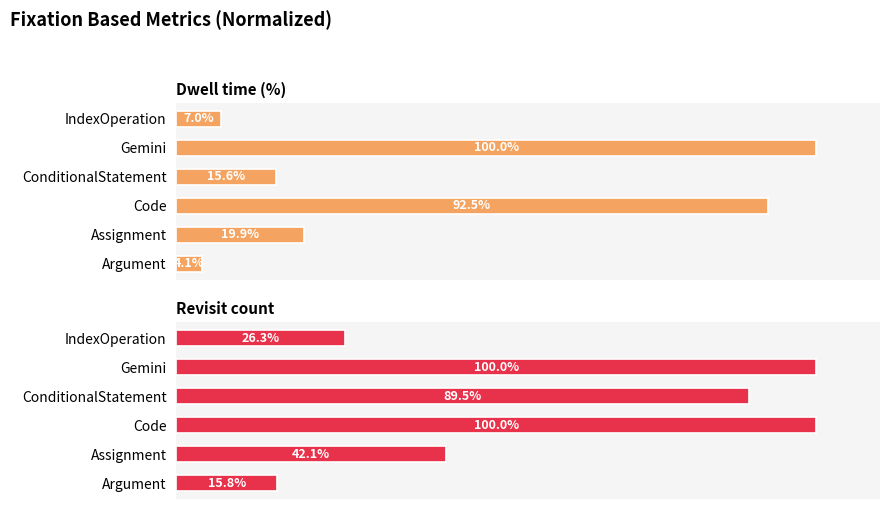

List the series in order of their peak value, lowest first.

Dwell time (%), Revisit count